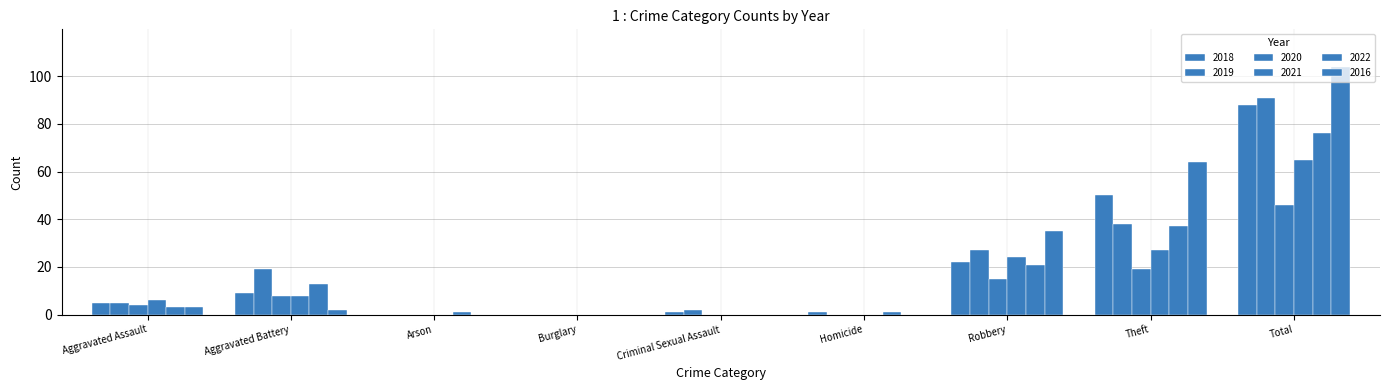

Is it true that 2020 equals 8 at Aggravated Battery?

True